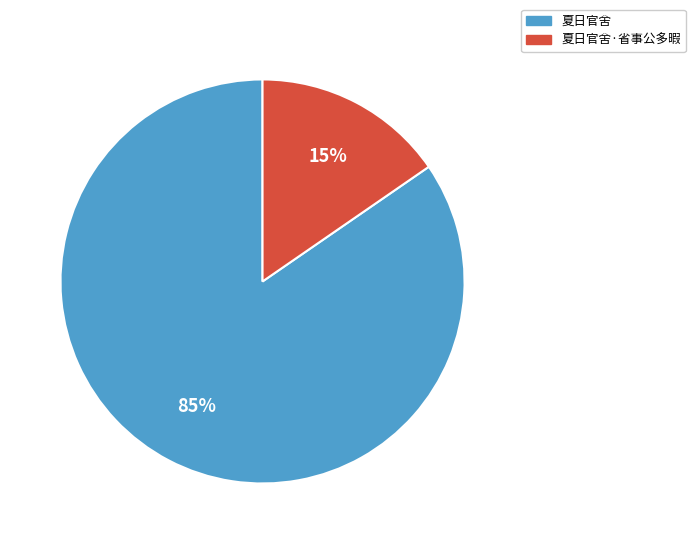

To the nearest percent, what is the average slice percentage?

50%